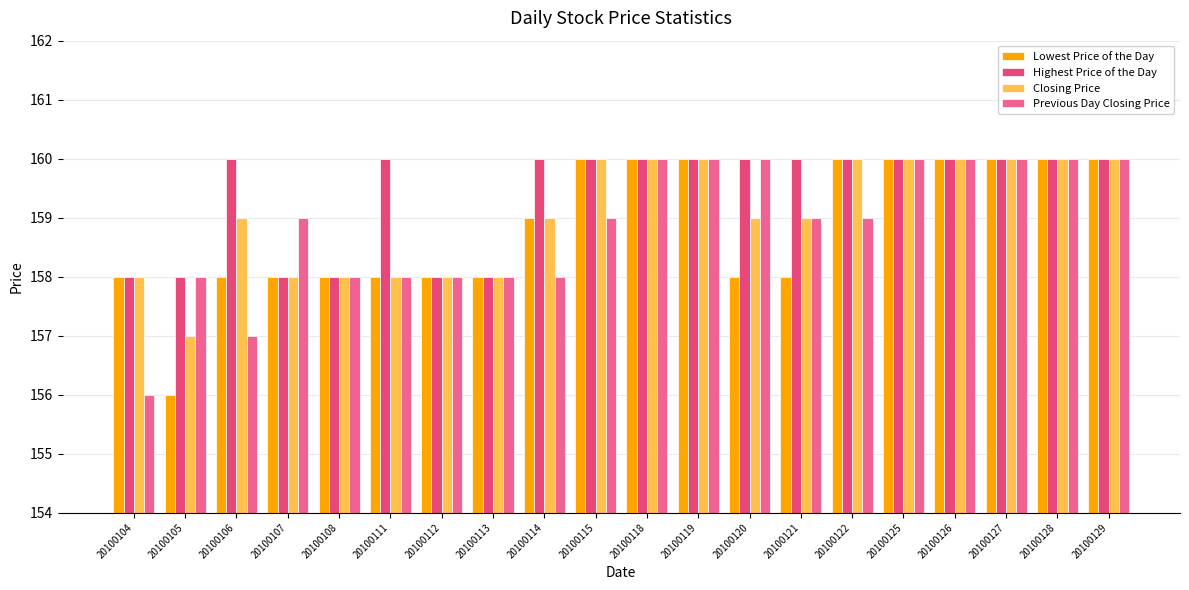

Which series has the largest range (max minus min)?

Lowest Price of the Day